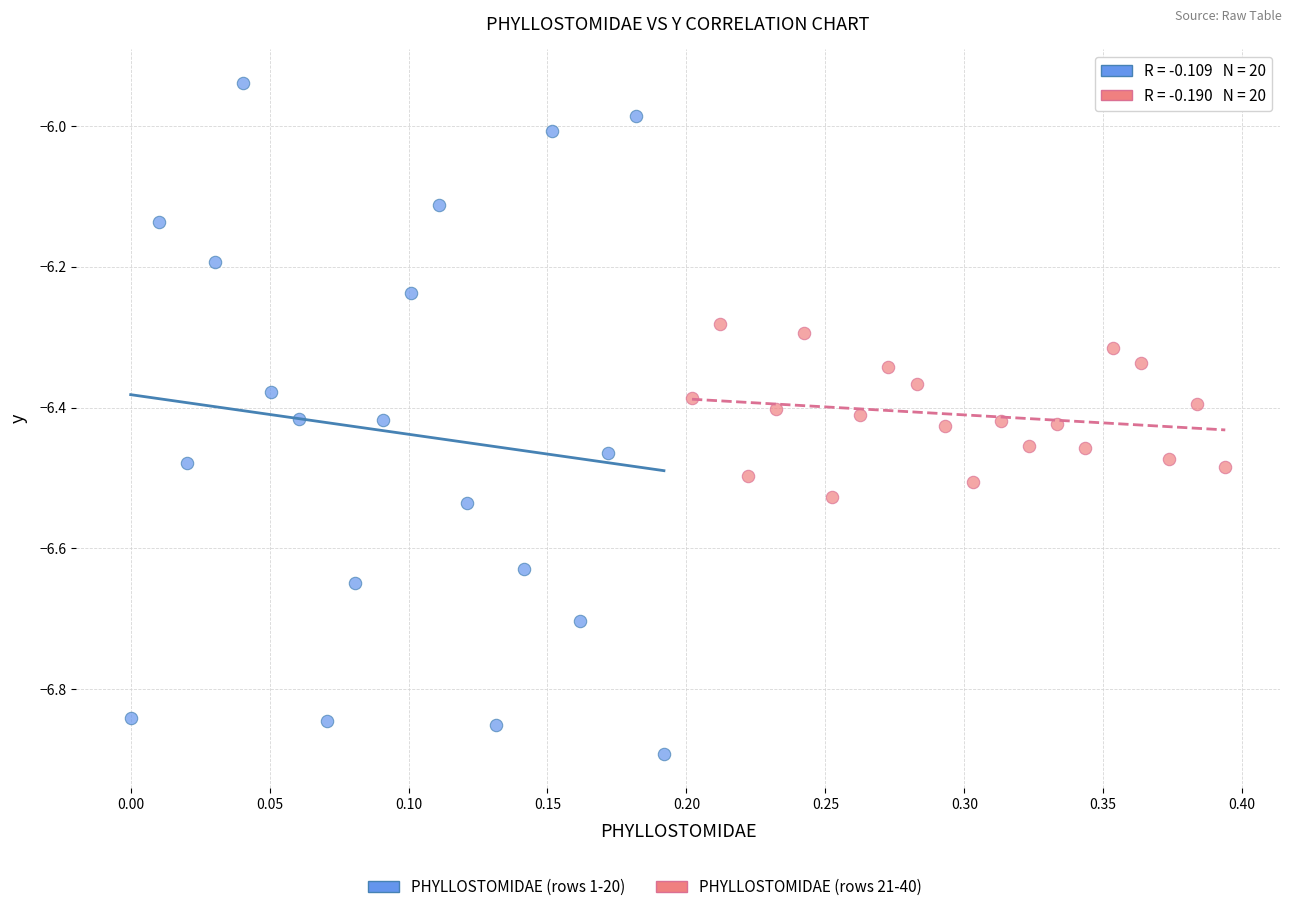

Which series reaches the minimum Y coordinate?

PHYLLOSTOMIDAE (rows 1-20)